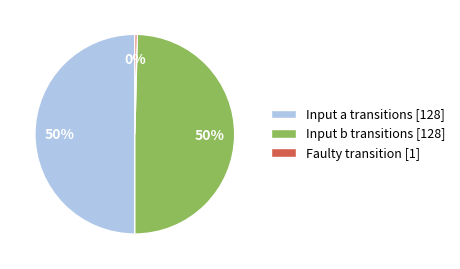

Count the number of slices in the pie.

3